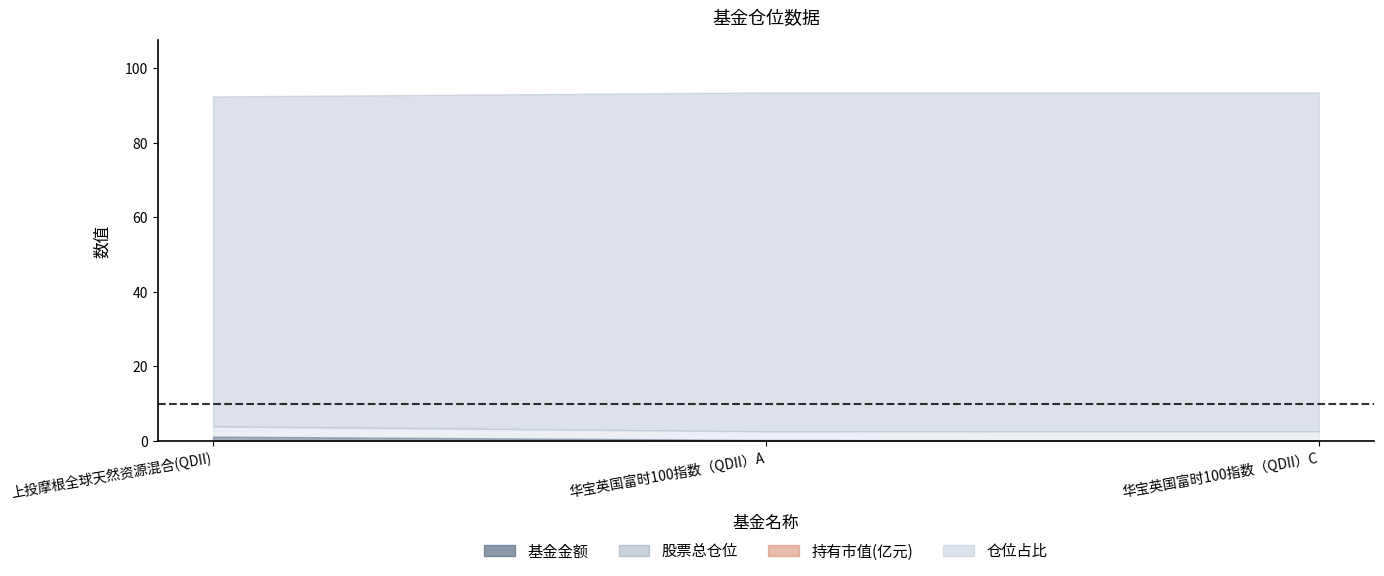

Which series has the largest range (max minus min)?

仓位占比